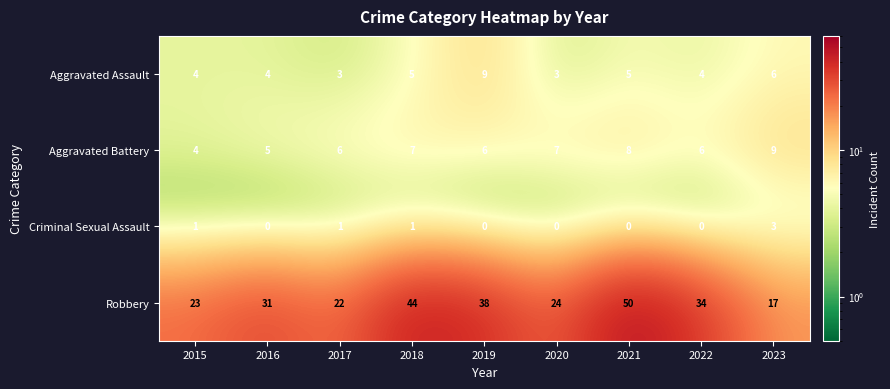

At how many categories does at least one series exceed 13?

9